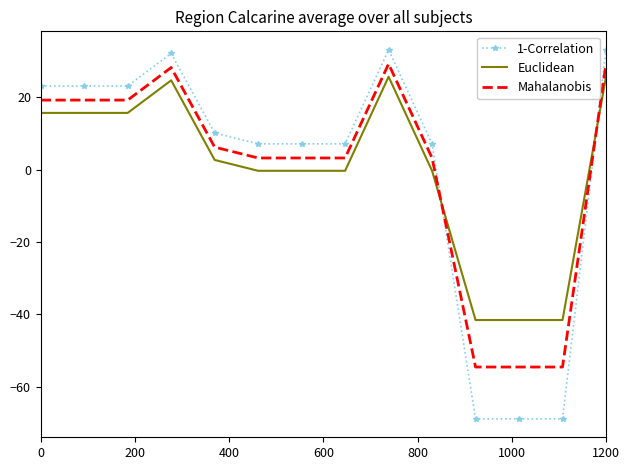

What is the highest value of the Euclidean series?

25.7